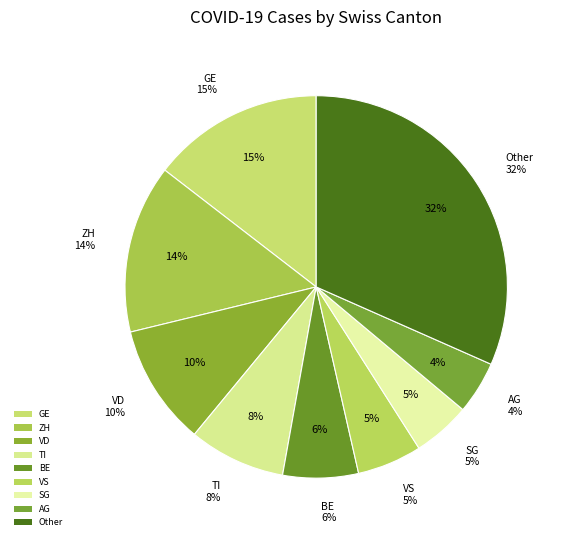

Is it true that TG is 7% of the pie?

False